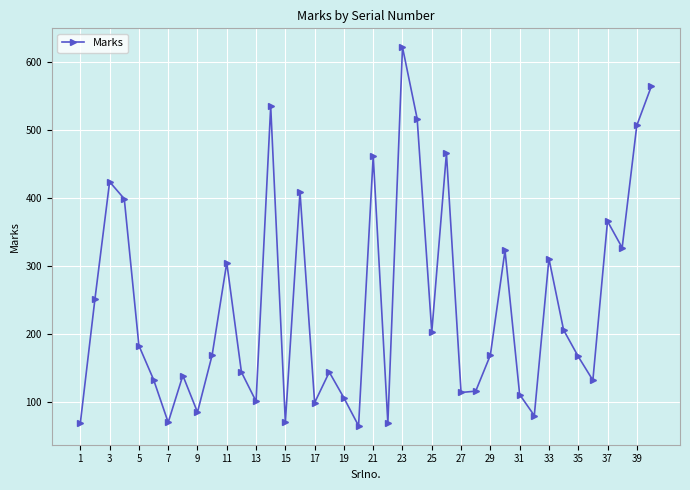

True or false: the data has more than 1 interior local peaks.

True